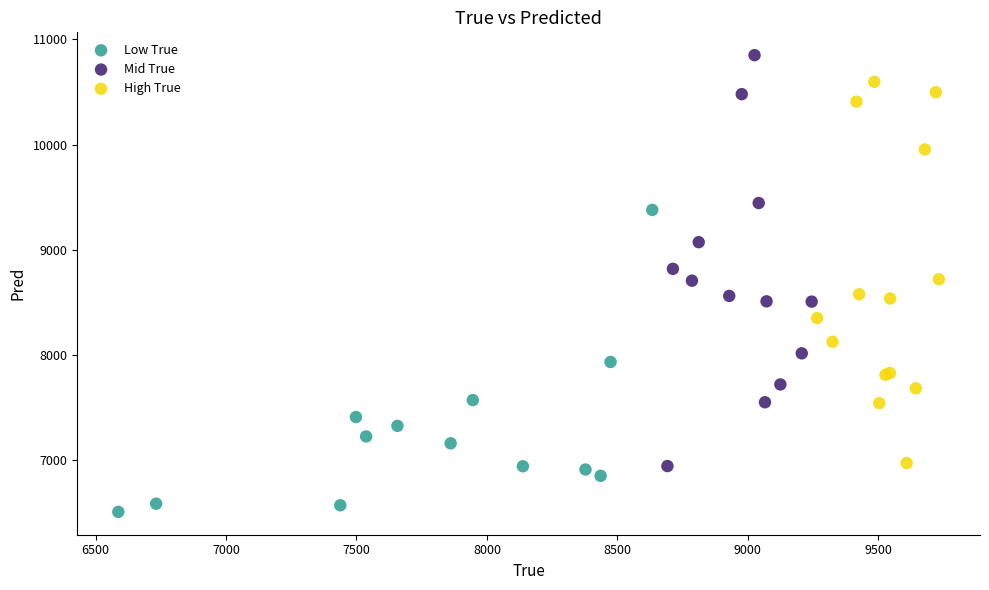

Which series contains the highest Y value?

Mid True